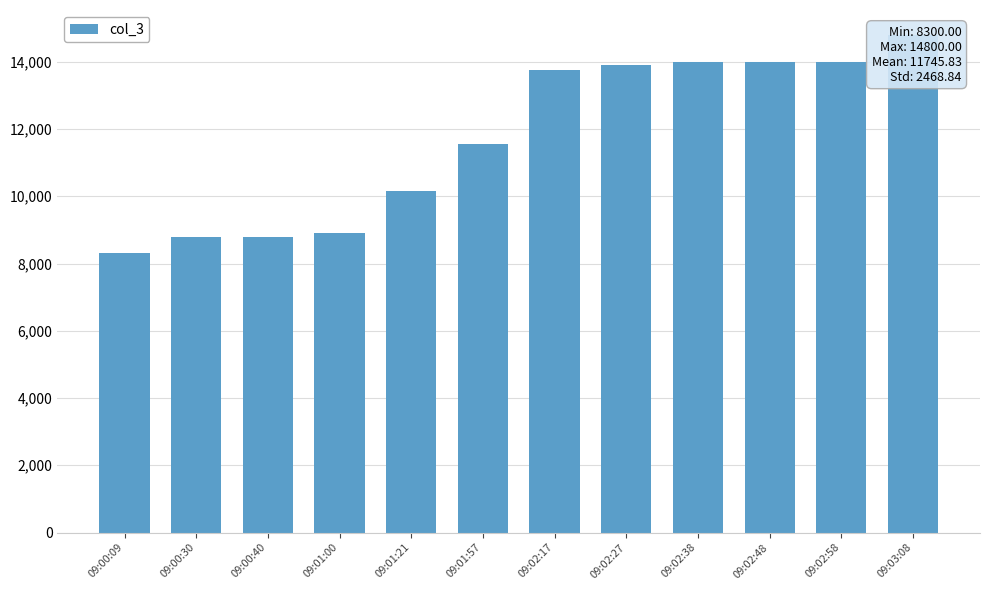

What is the label of the 2nd bar from the left?

09:00:30